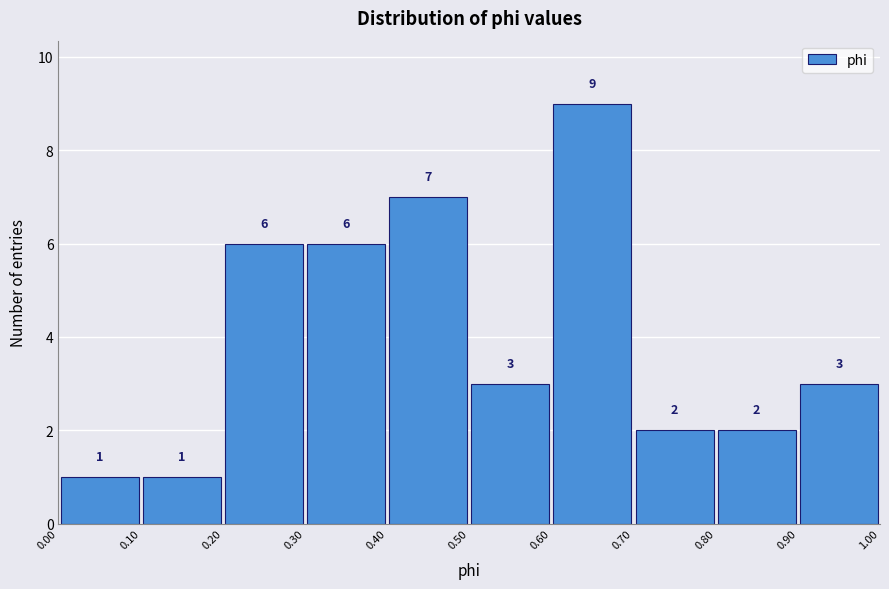

Which range on the x-axis has the tallest bar?

0.60 to 0.70